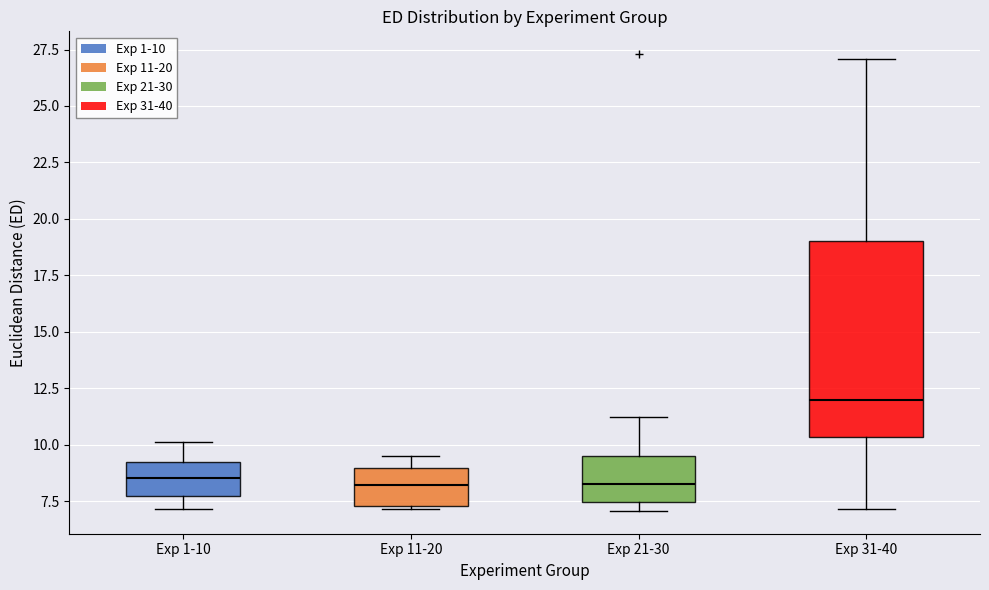

Reading left to right, transcribe this box plot: for each box, give where its median line is, the range the box spans, and where its two whiskers end, as read against the y-axis. The values are not printed on the chart, so give them approximately, as read against the axis.

Exp 1-10: median 8.5, box 7.5 to 9.0, whiskers 7.0 to 10.0
Exp 11-20: median 8.0, box 7.5 to 9.0, whiskers 7.0 to 9.5
Exp 21-30: median 8.5, box 7.5 to 9.5, whiskers 7.0 to 11.0
Exp 31-40: median 12.0, box 10.5 to 19.0, whiskers 7.0 to 27.0